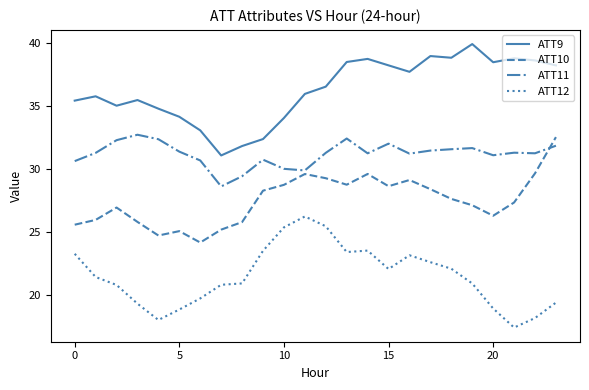

Rank the series by their average value, from highest to lowest.

ATT9, ATT11, ATT10, ATT12